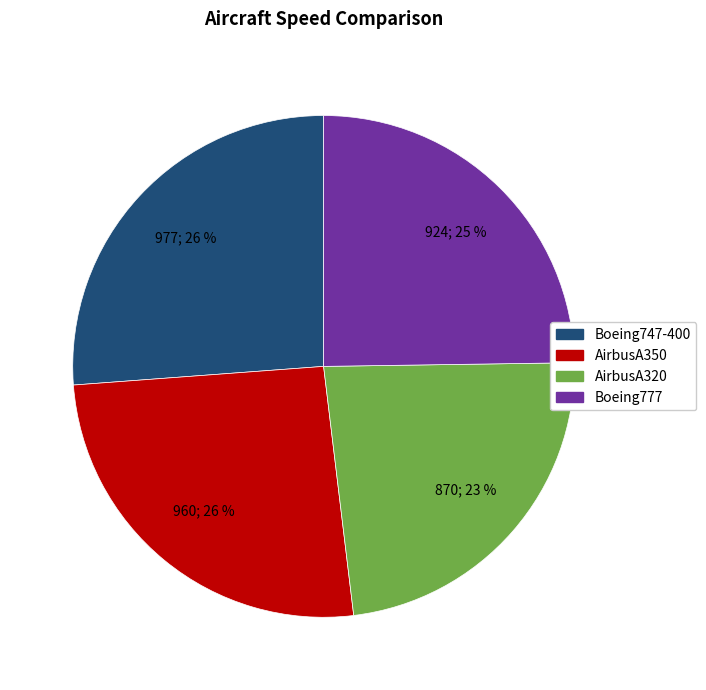

How many segments does this pie chart have?

4